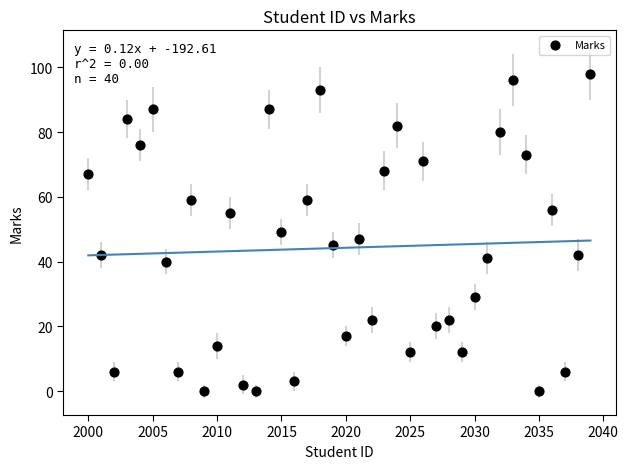

What is the range of Y values (max minus min)?

98